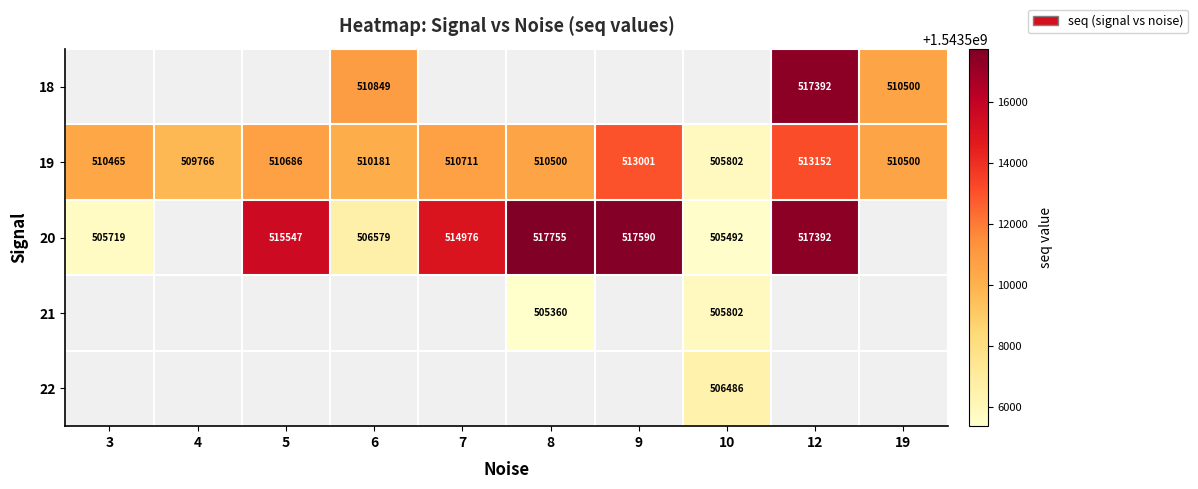

True or false: 19 has a value of 852396 at 4.

False